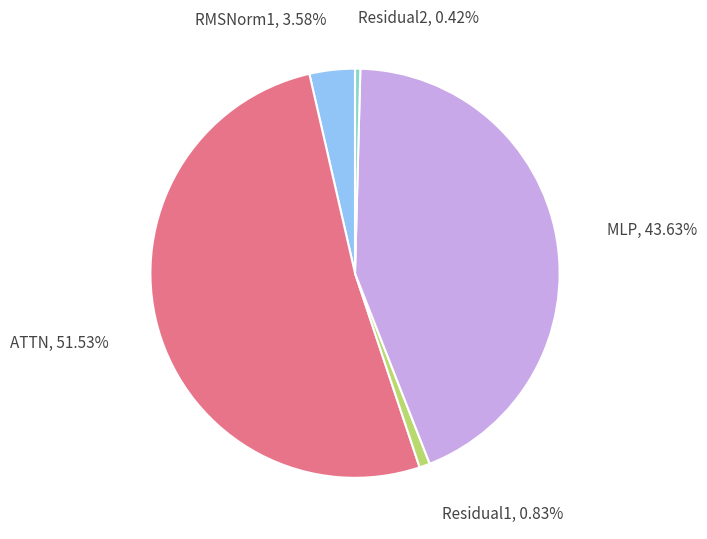

To the nearest percent, what is the difference between the largest and smallest slice percentages?

51%